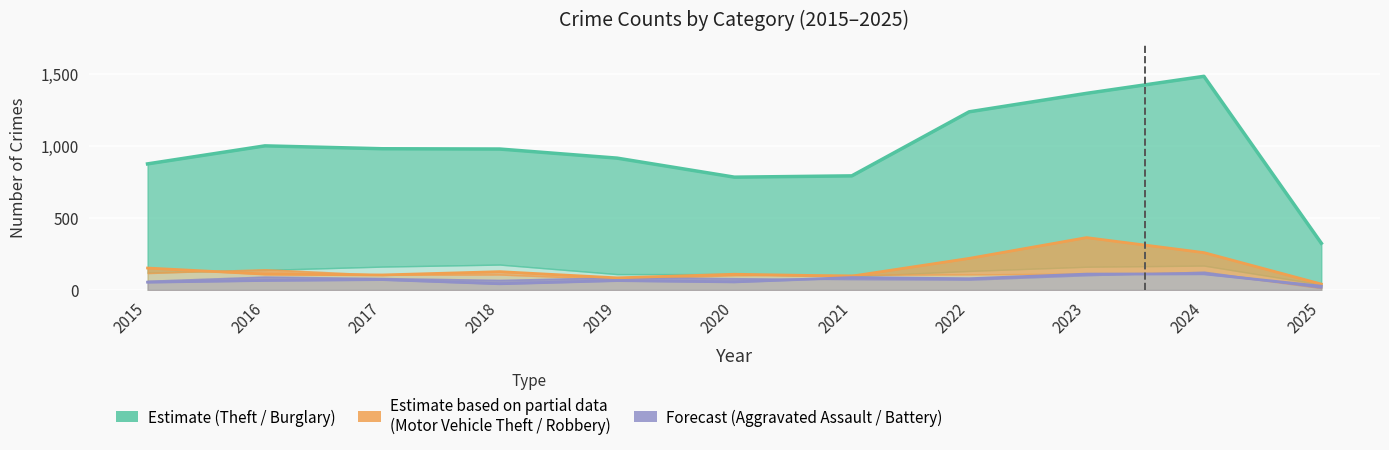

Read the Aggravated Assault value at 2019, to the nearest 5.

65